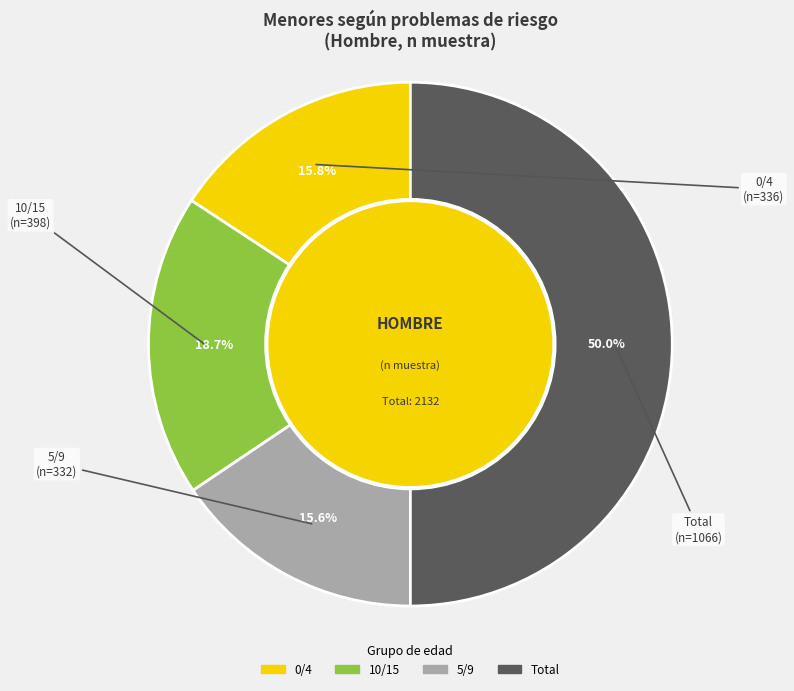

What percentage is the 10/15 slice, to the nearest percent?

19%